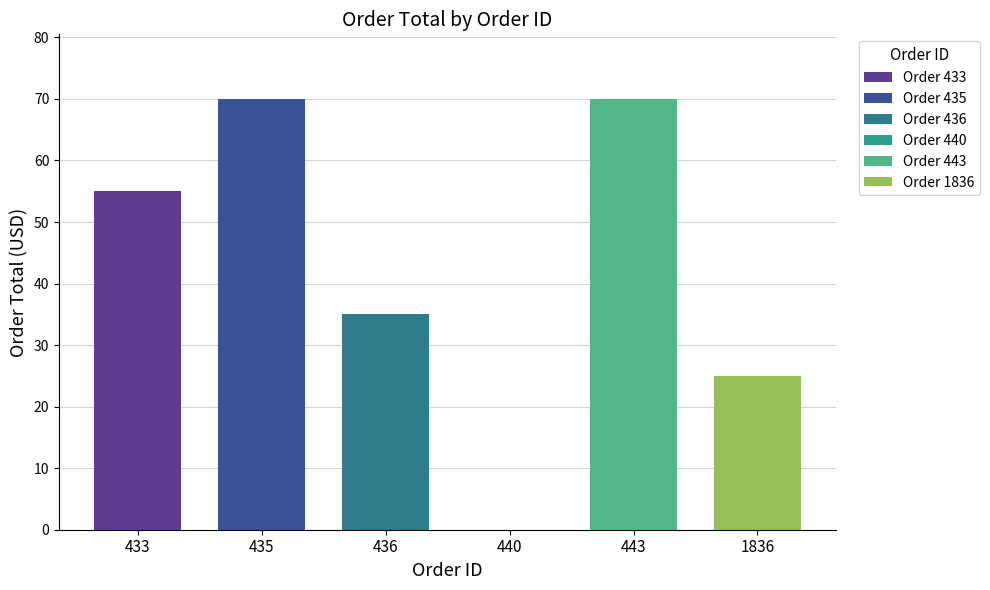

Rank the categories by value from highest to lowest.

435, 443, 433, 436, 1836, 440